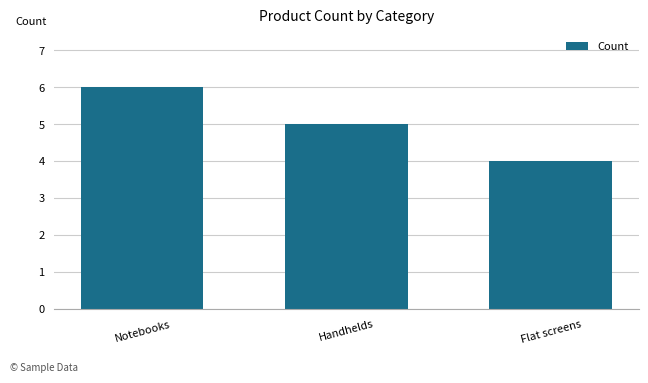

What is the minimum value shown in the chart?

4